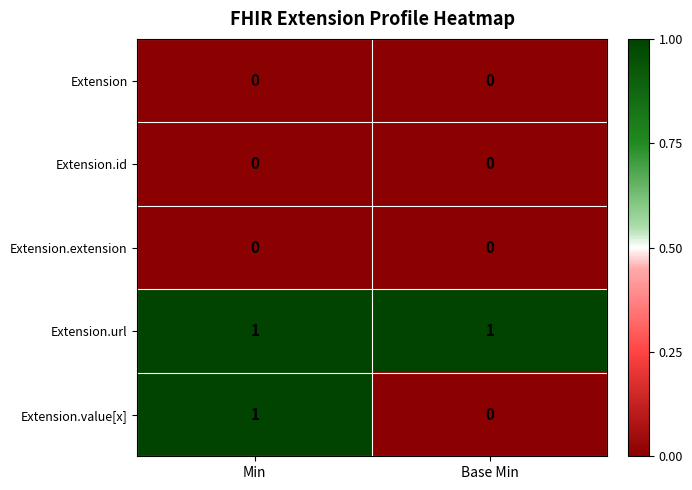

At which category is the sum across all series the highest?

Min